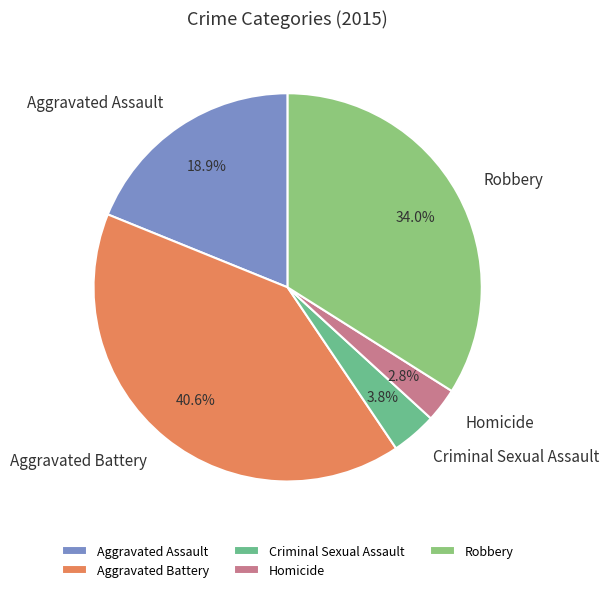

Is there any slice that represents more than half of the pie?

No